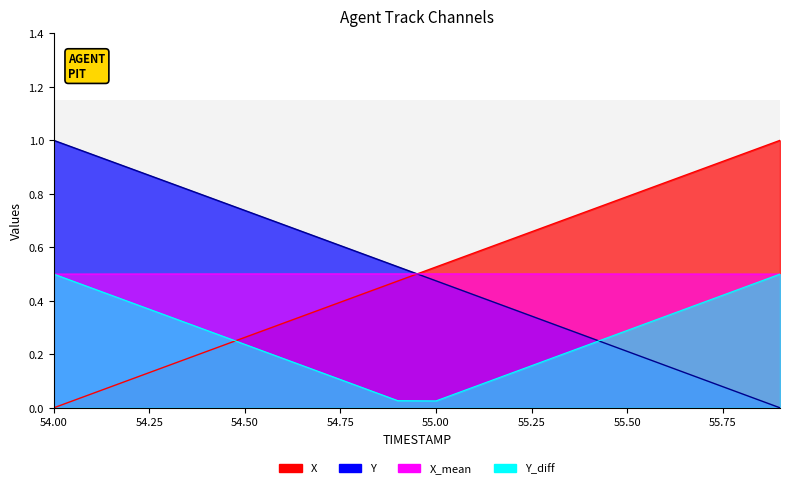

What is the highest value of the Y series?

1.0